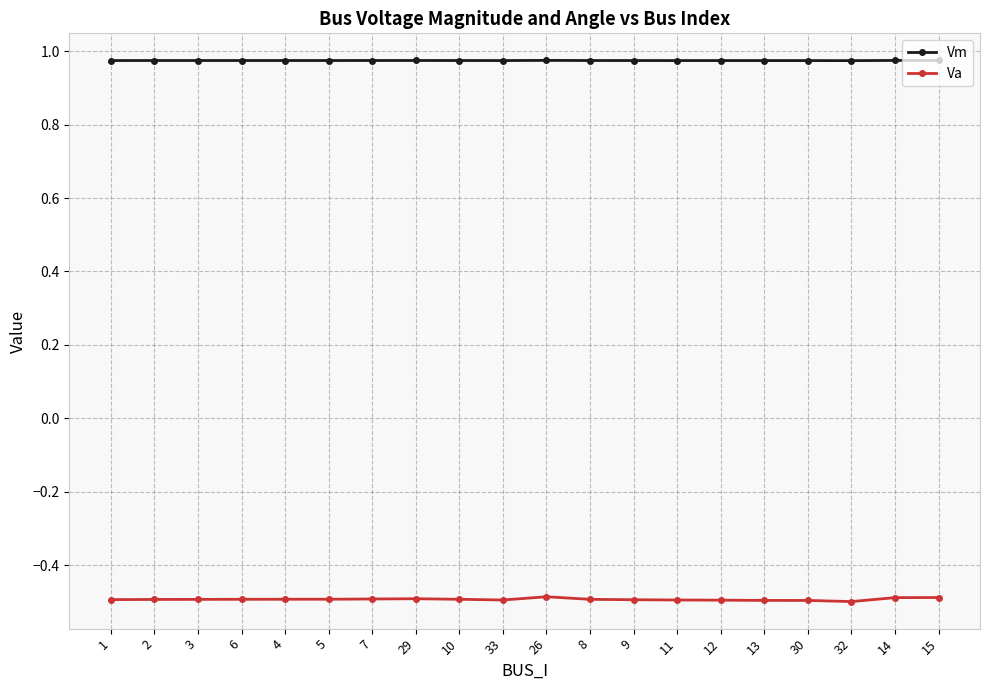

What is the smallest value displayed?

-0.5